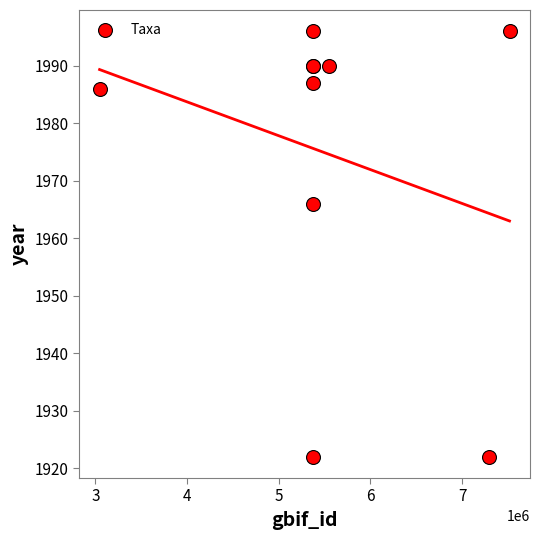

What Y value in the scatter plot is closest to 1959?

1966